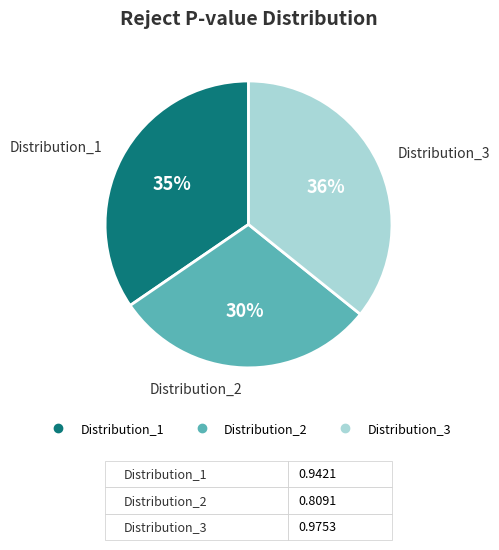

Combined, do Distribution_1 and Distribution_3 account for over 50%?

Yes